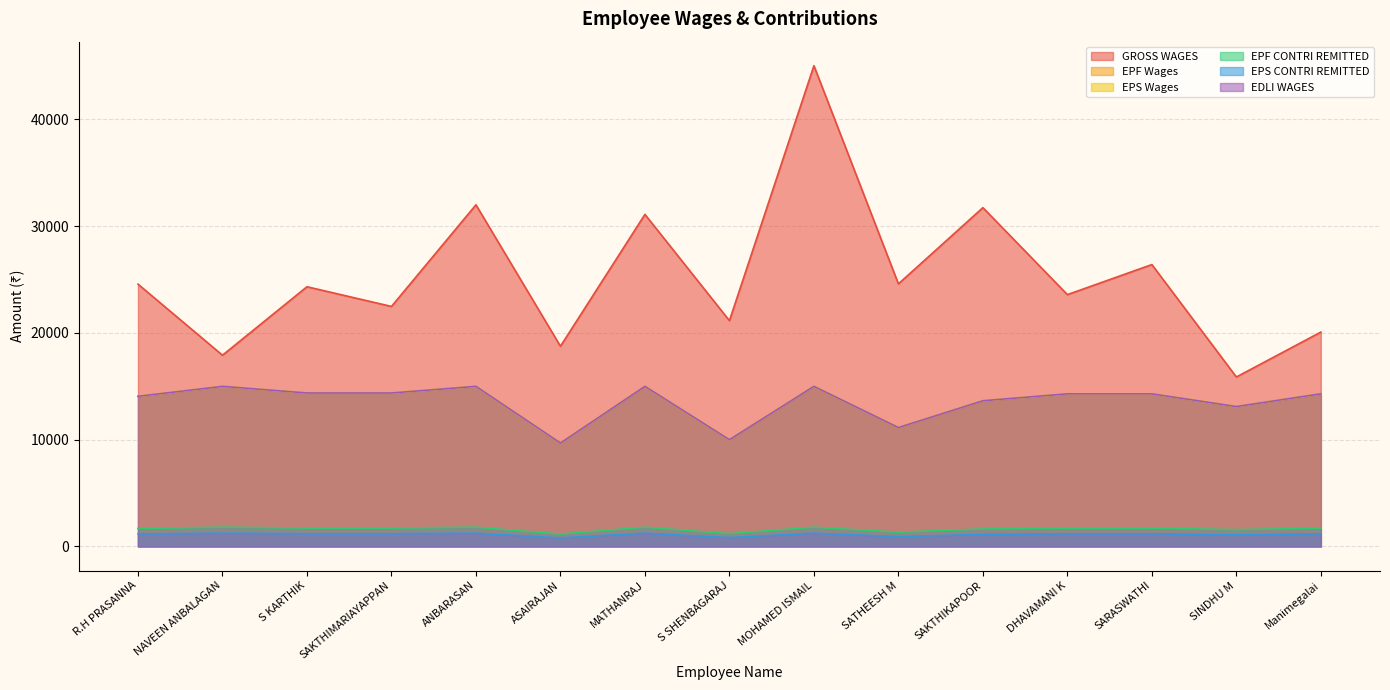

True or false: EPS Wages and EPF Wages intersect in this chart.

False